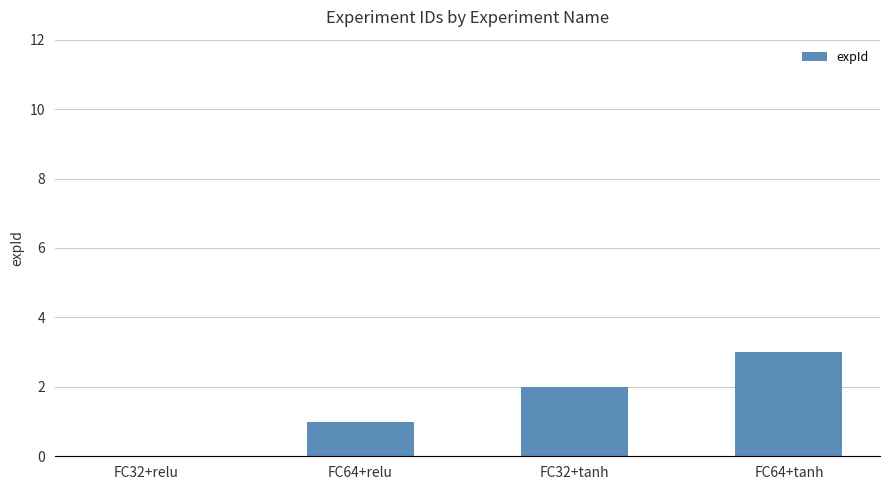

Count the values in the range 1 to 3.

3